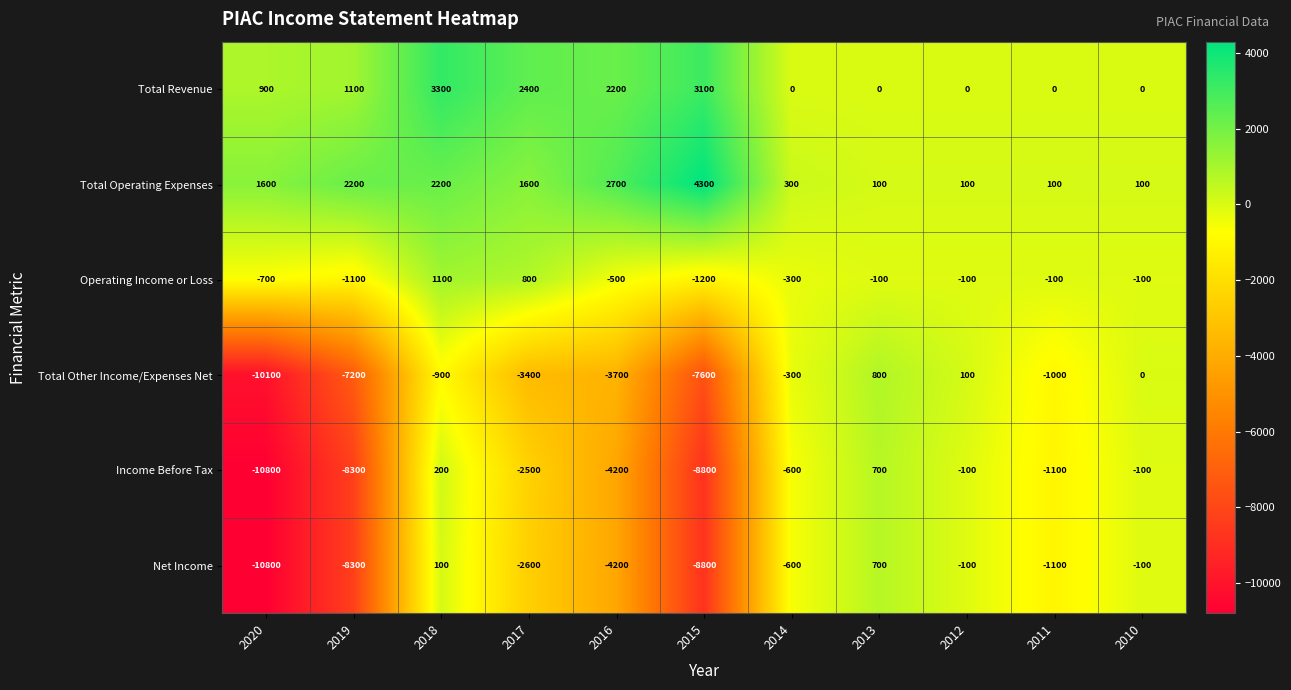

Which series has the largest total across all categories?

Total Operating Expenses